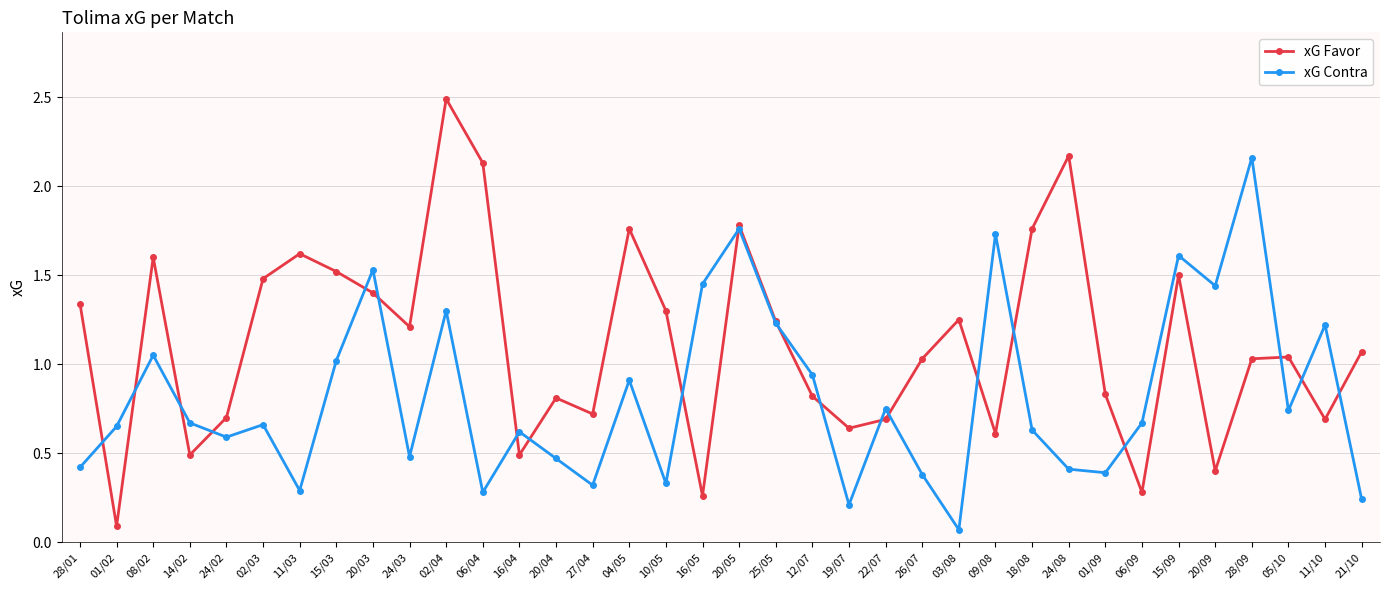

What are all the series names shown in the legend?

xG Favor, xG Contra